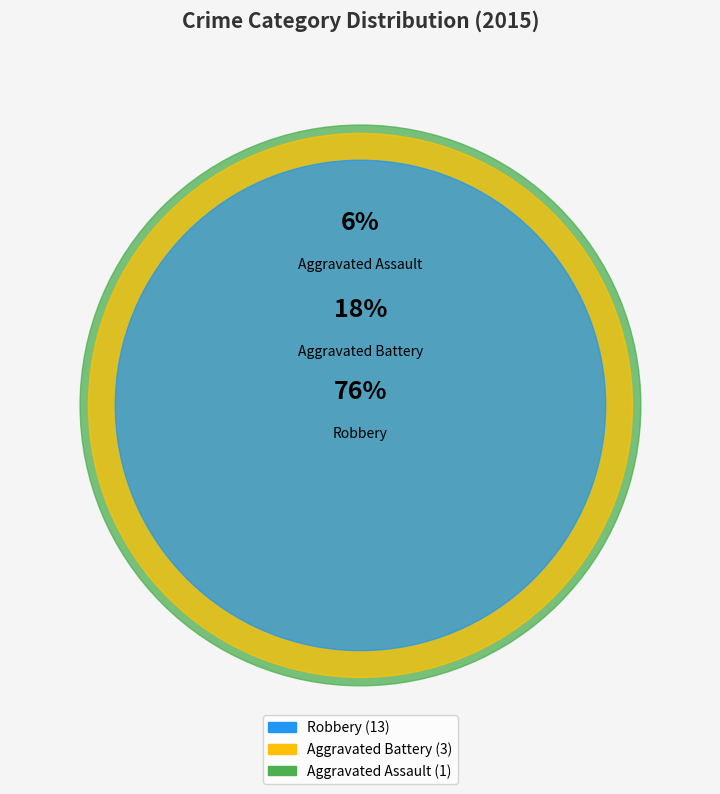

How many segments does this pie chart have?

3